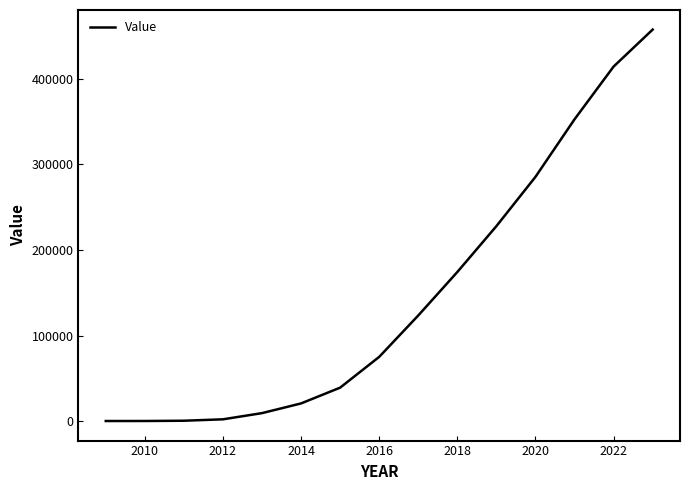

Count the number of data series in this chart.

1